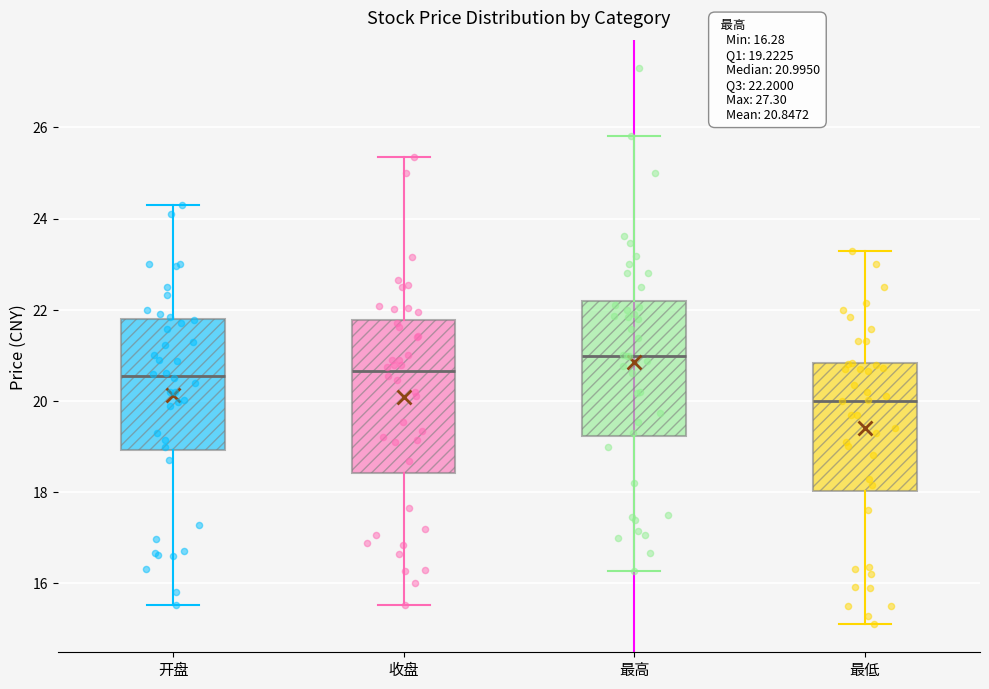

Which box is the tallest, from its lower edge to its upper edge?

收盘